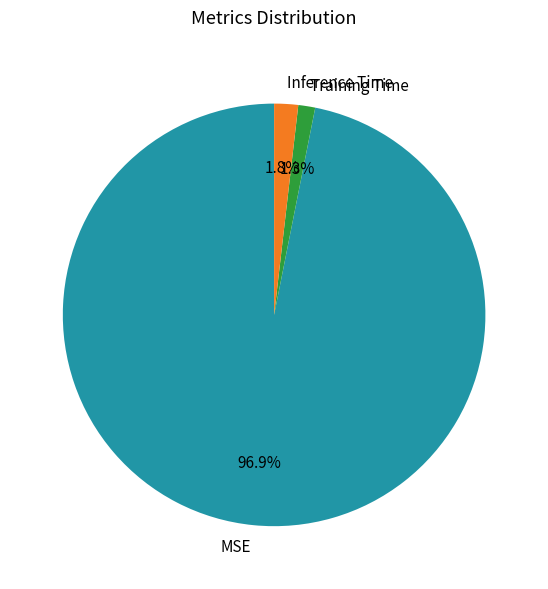

Rank the categories by value from highest to lowest.

MSE, Inference Time, Training Time